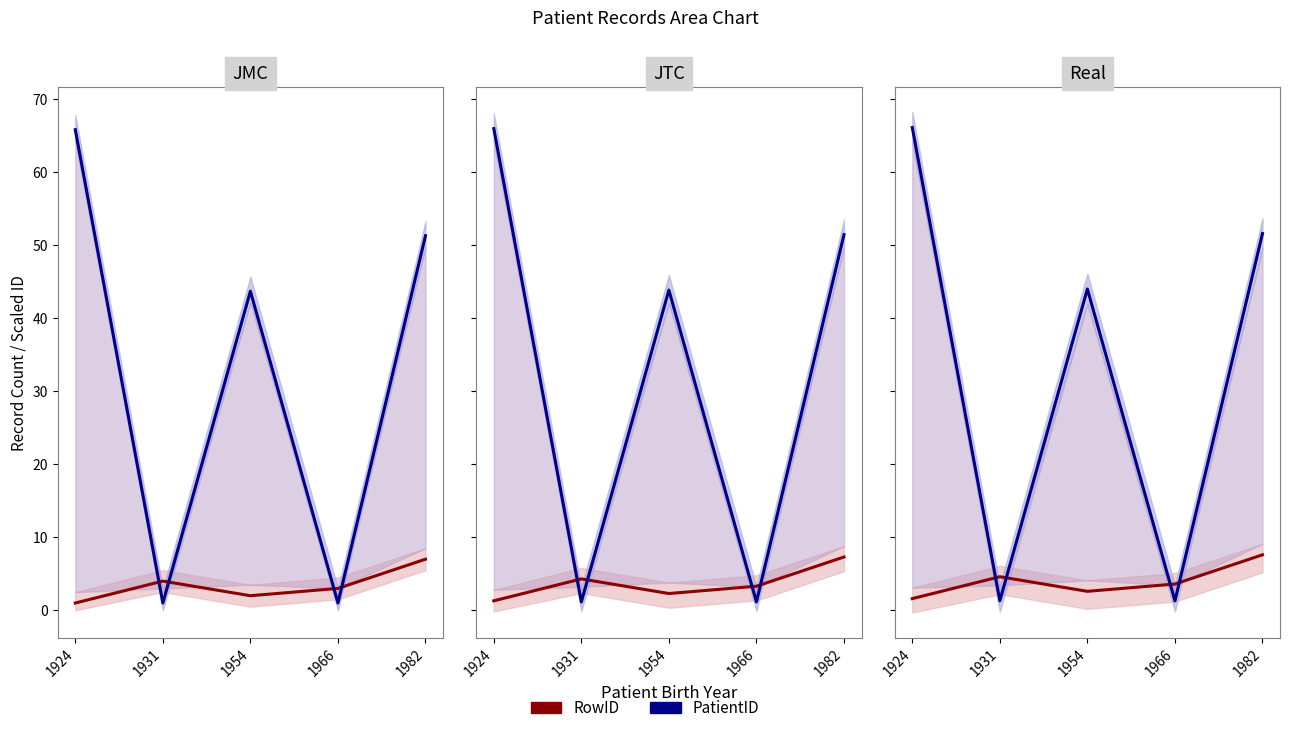

At which label does RowID reach its minimum?

1924